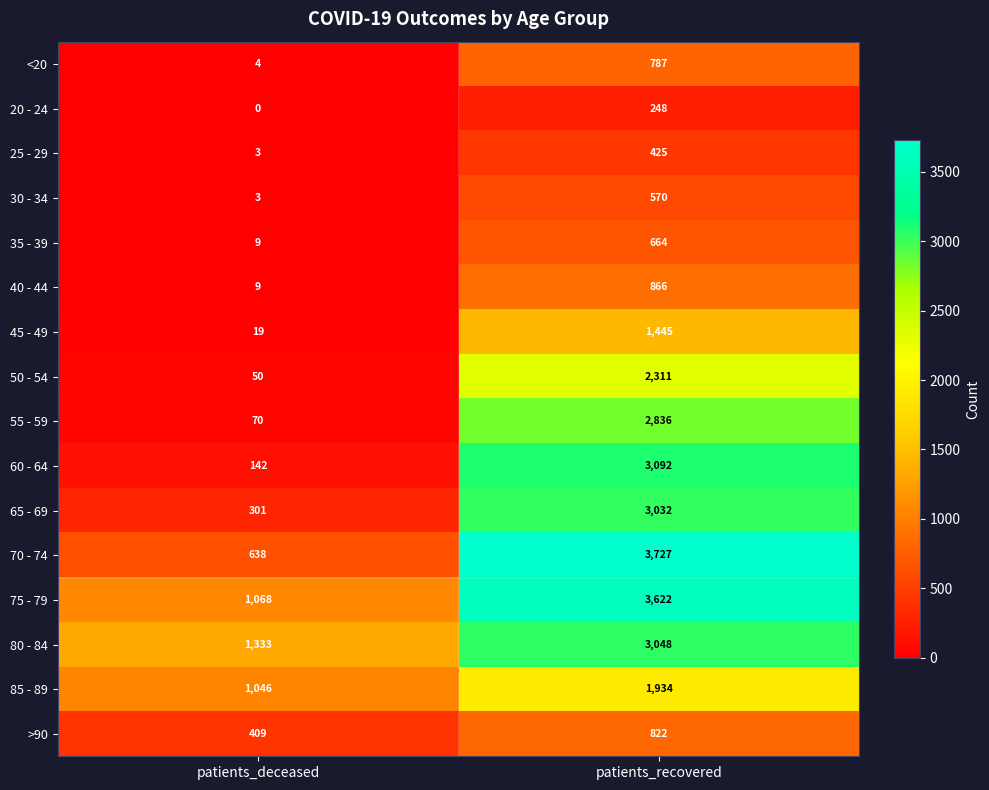

List the series in order of their peak value, lowest first.

20 - 24, 25 - 29, 30 - 34, 35 - 39, <20, >90, 40 - 44, 45 - 49, 85 - 89, 50 - 54, 55 - 59, 65 - 69, 80 - 84, 60 - 64, 75 - 79, 70 - 74